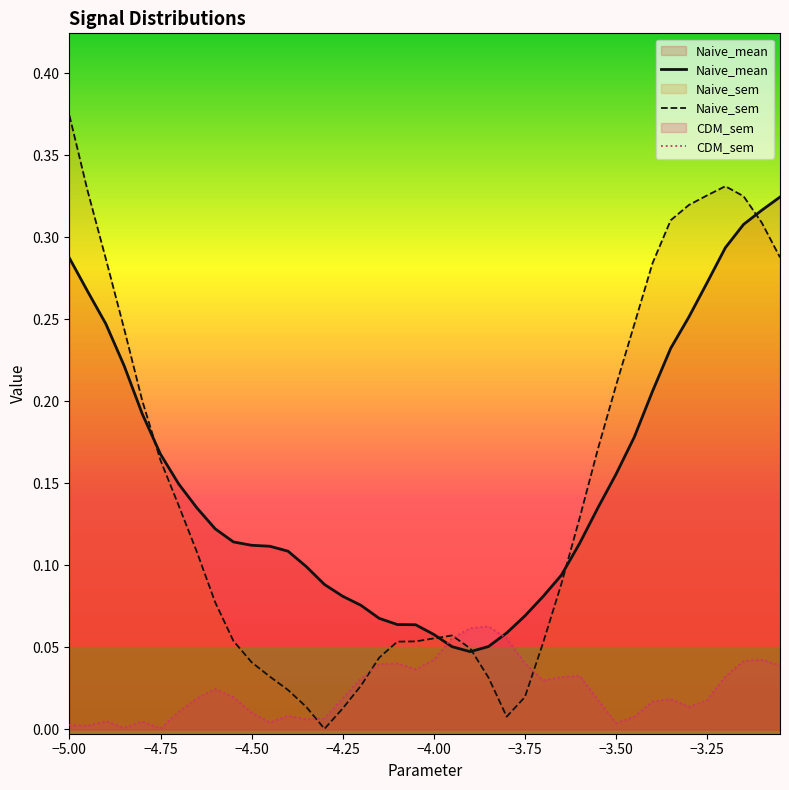

List the series in order of their peak value, lowest first.

CDM_sem, Naive_mean, Naive_sem